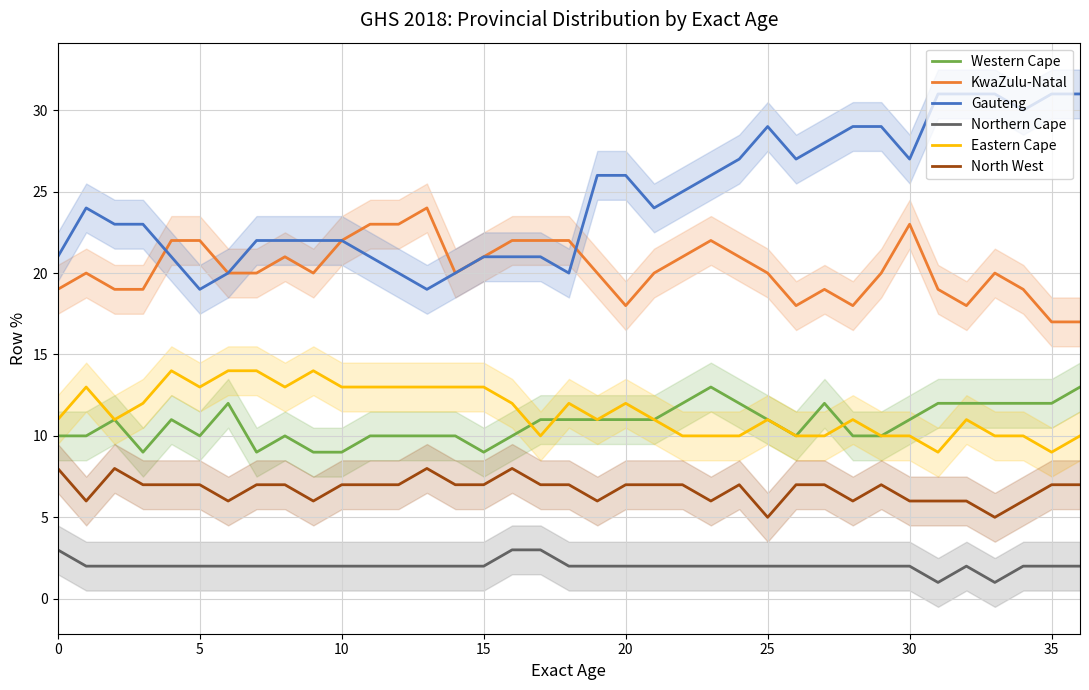

Between 26 and 25, which is larger?

25